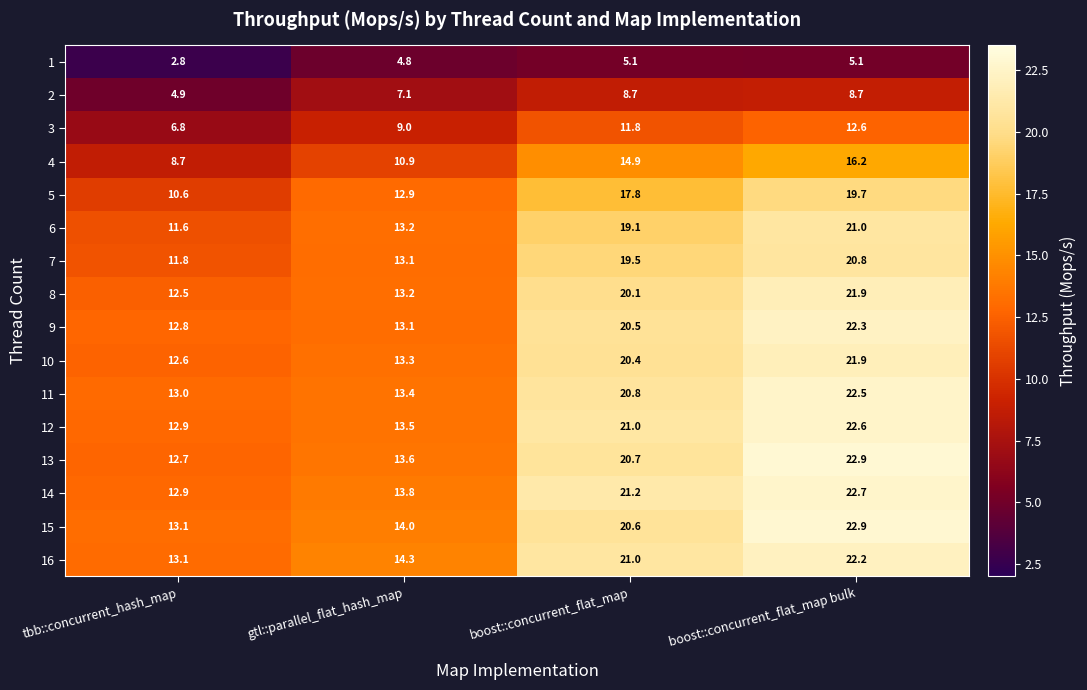

What is the average value of the 11 series?

17.4